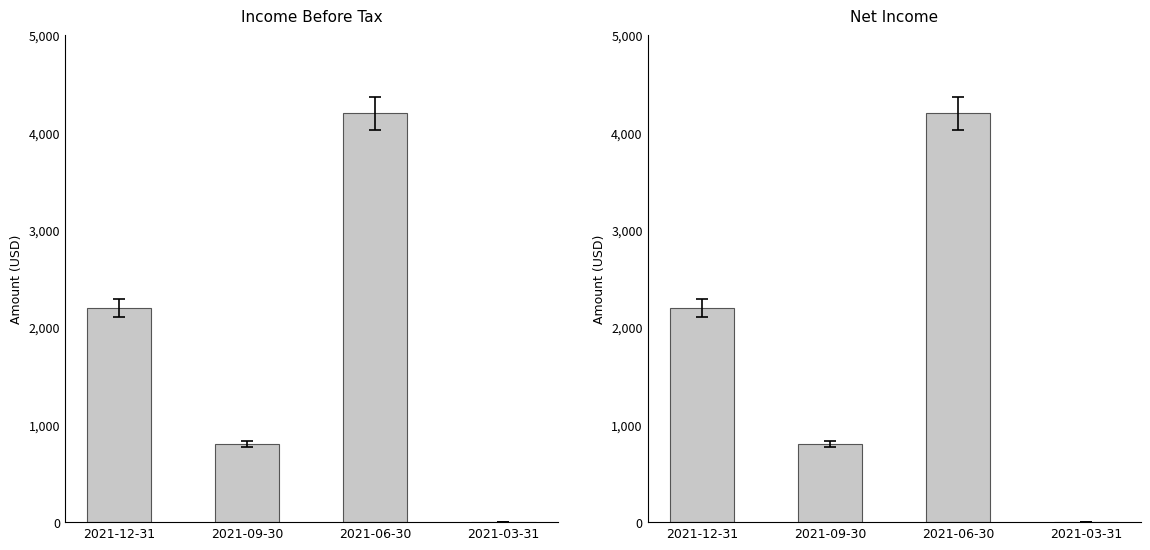

How many values in the Net Income series are below 2200?

2